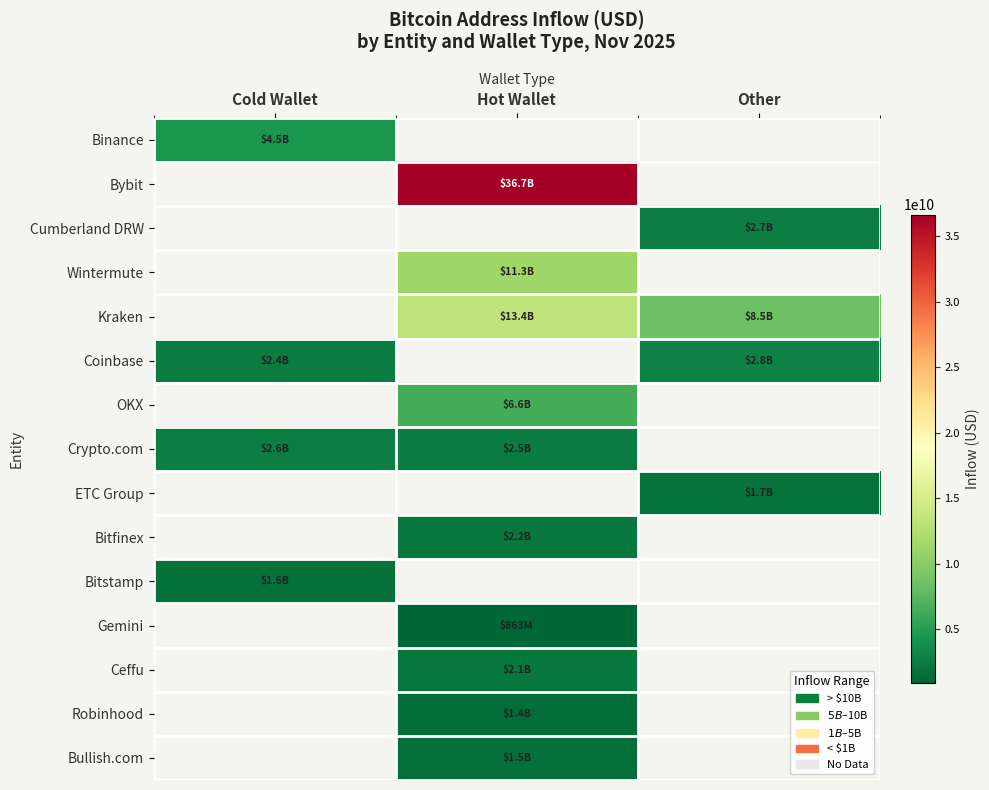

The Crypto.com series shows 2576617485.9 at Cold Wallet. True or false?

True